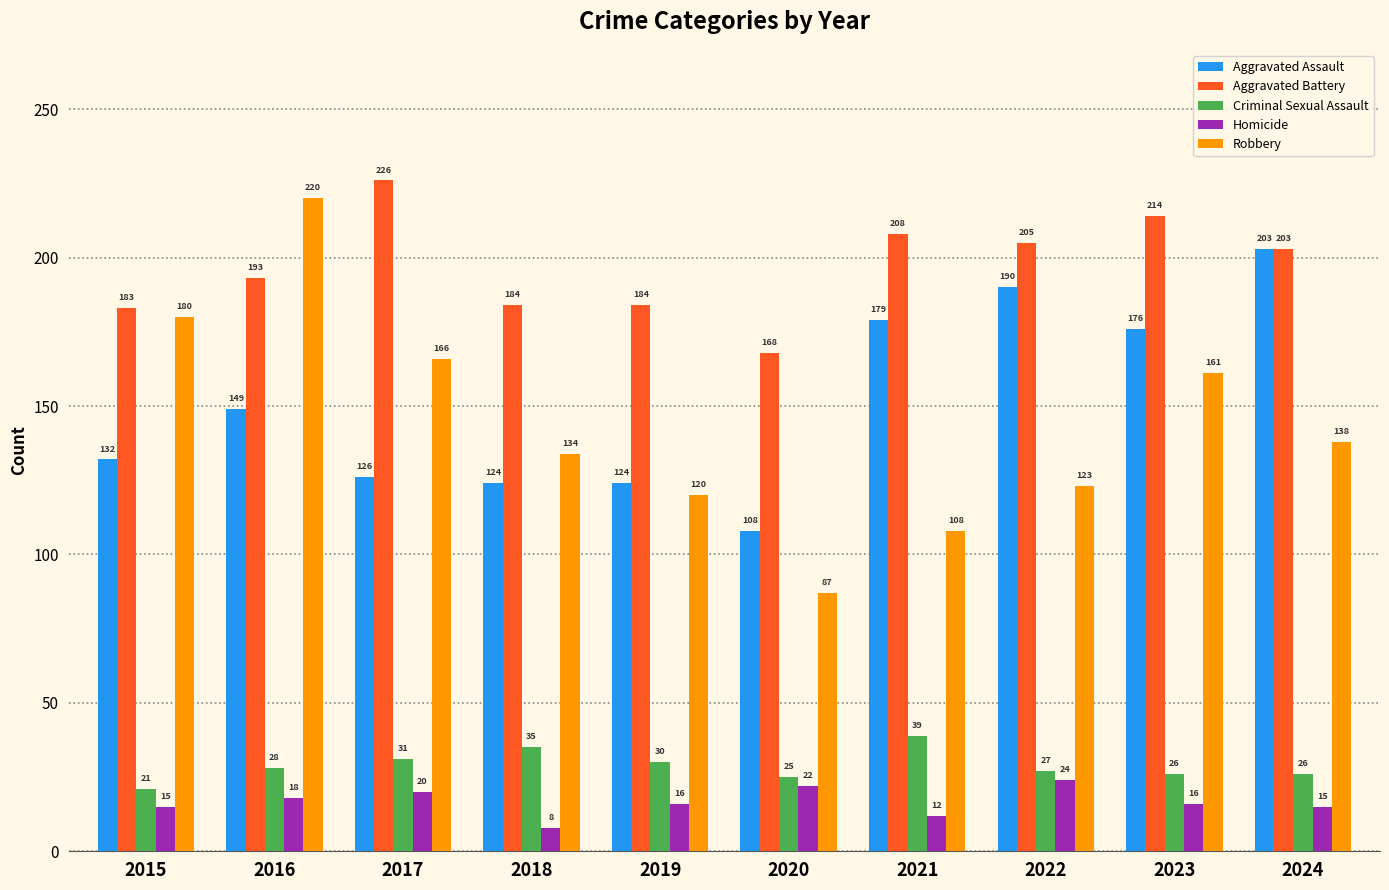

Read the Homicide value at 2015.

15